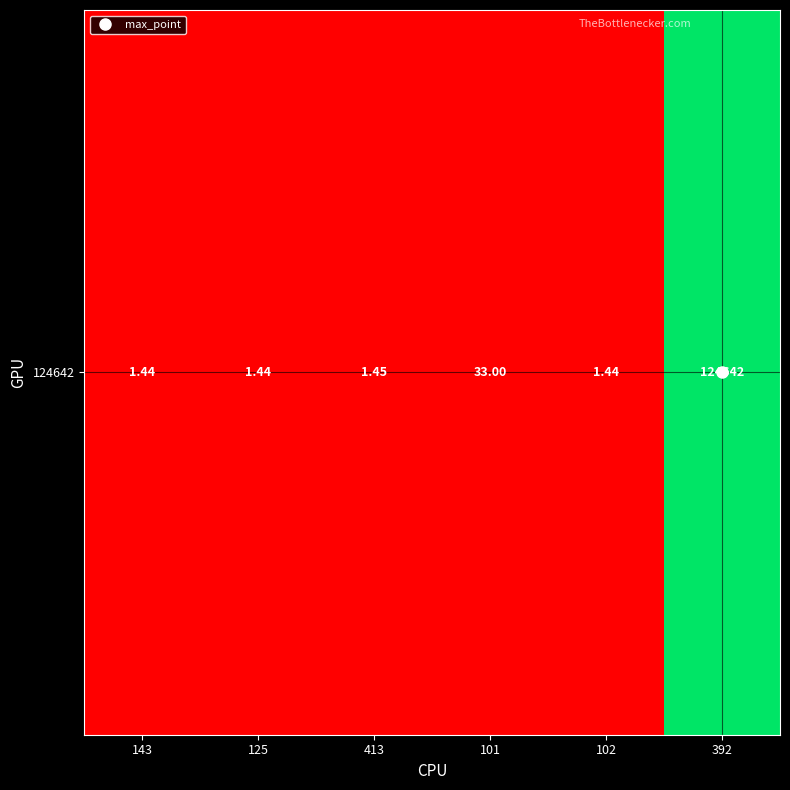

What is the greatest value displayed?

1.0